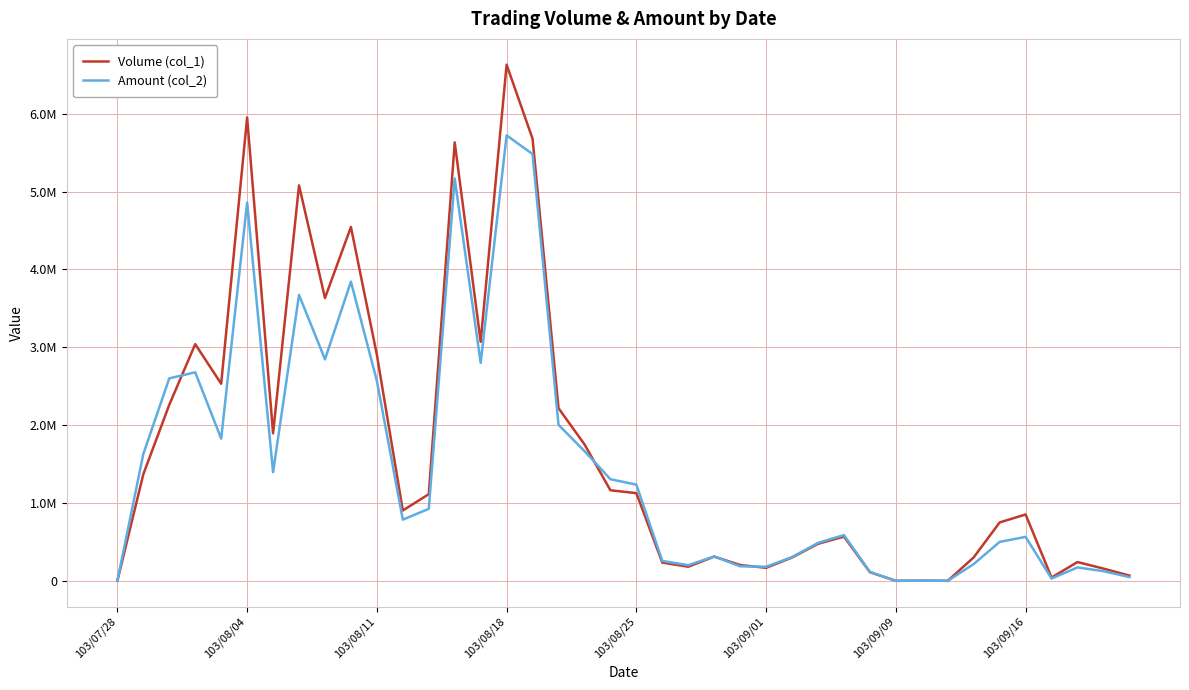

Reading left to right, extract all data points from this chart.

Volume (col_1): 0	1369000	2261000	3040000	2531000	5951000	1894000	5079000	3632000	4544000	2903000	903000	1113000	5631000	3070000	6629000	5678000	2217000	1753000	1163000	1126000	234000	181000	311000	203000	167000	299000	475000	568000	111000	0	2000	0	301000	750000	852000	42000	241000	157000	67000
Amount (col_2): 0	1628880	2600590	2678100	1826910	4858350	1395450	3671900	2844090	3842810	2567470	785760	924440	5165380	2798750	5720920	5481000	2002870	1666470	1304830	1235220	255560	200700	312800	186540	180750	304780	487450	587400	114230	0	1680	0	215240	499500	564340	29230	171940	123750	48260